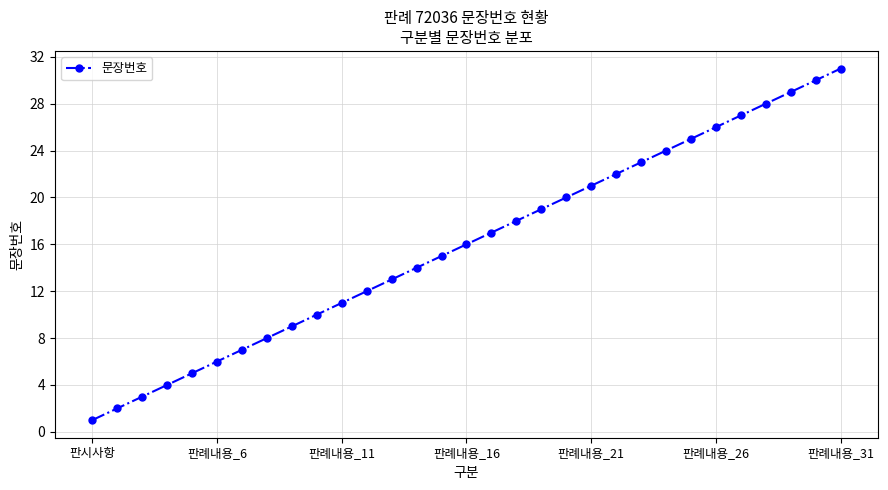

What is the difference between the second highest and second lowest values?

28